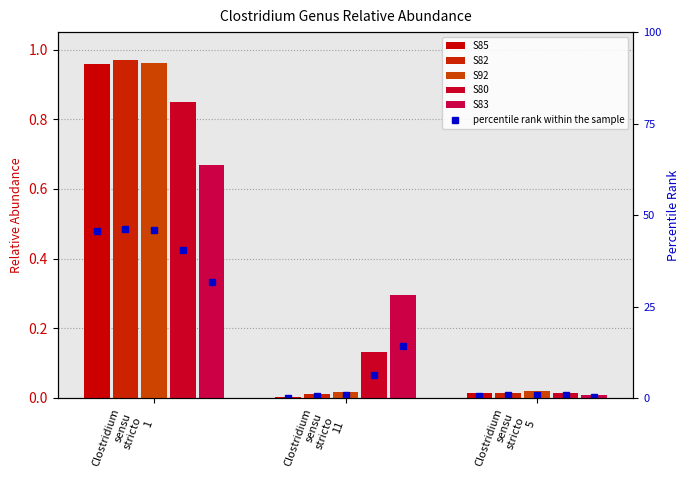

Reading right to left, what are all the values shown in this chart?

S85: 0.0	0.0	1.0
S82: 0.0	0.0	1.0
S92: 0.0	0.0	1.0
S80: 0.0	0.1	0.8
S83: 0.0	0.3	0.7